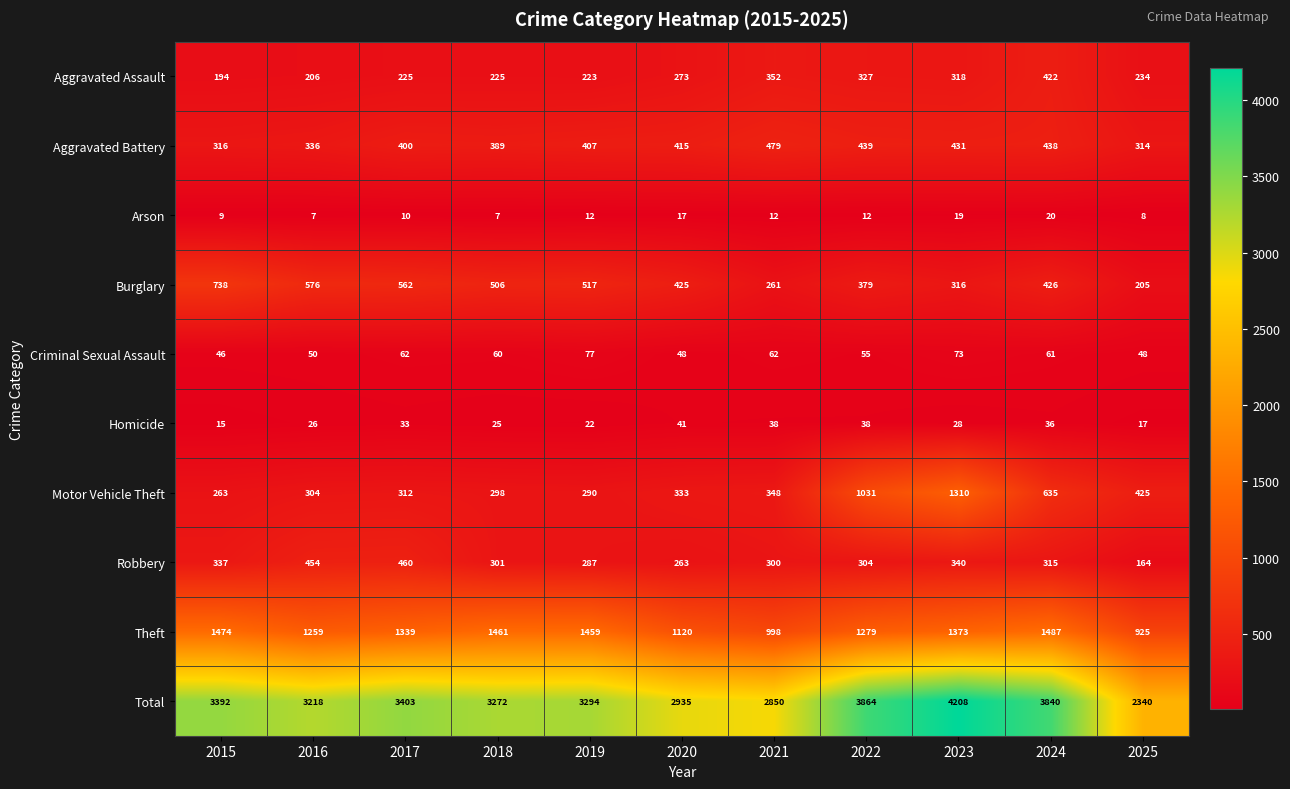

True or false: Homicide has a value of 15 at 2015.

True